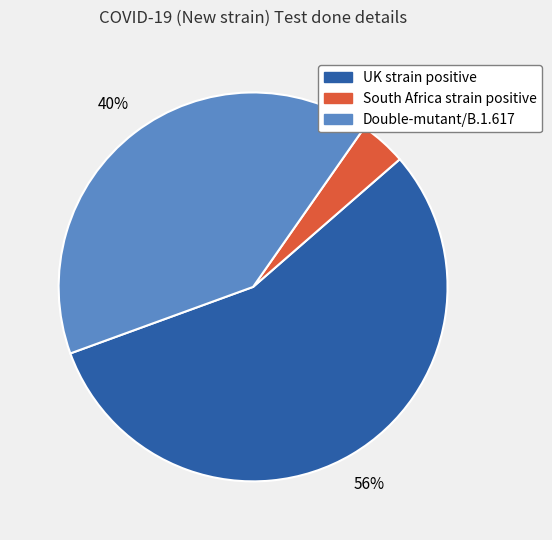

Between South Africa strain positive and UK strain positive, which is larger?

UK strain positive